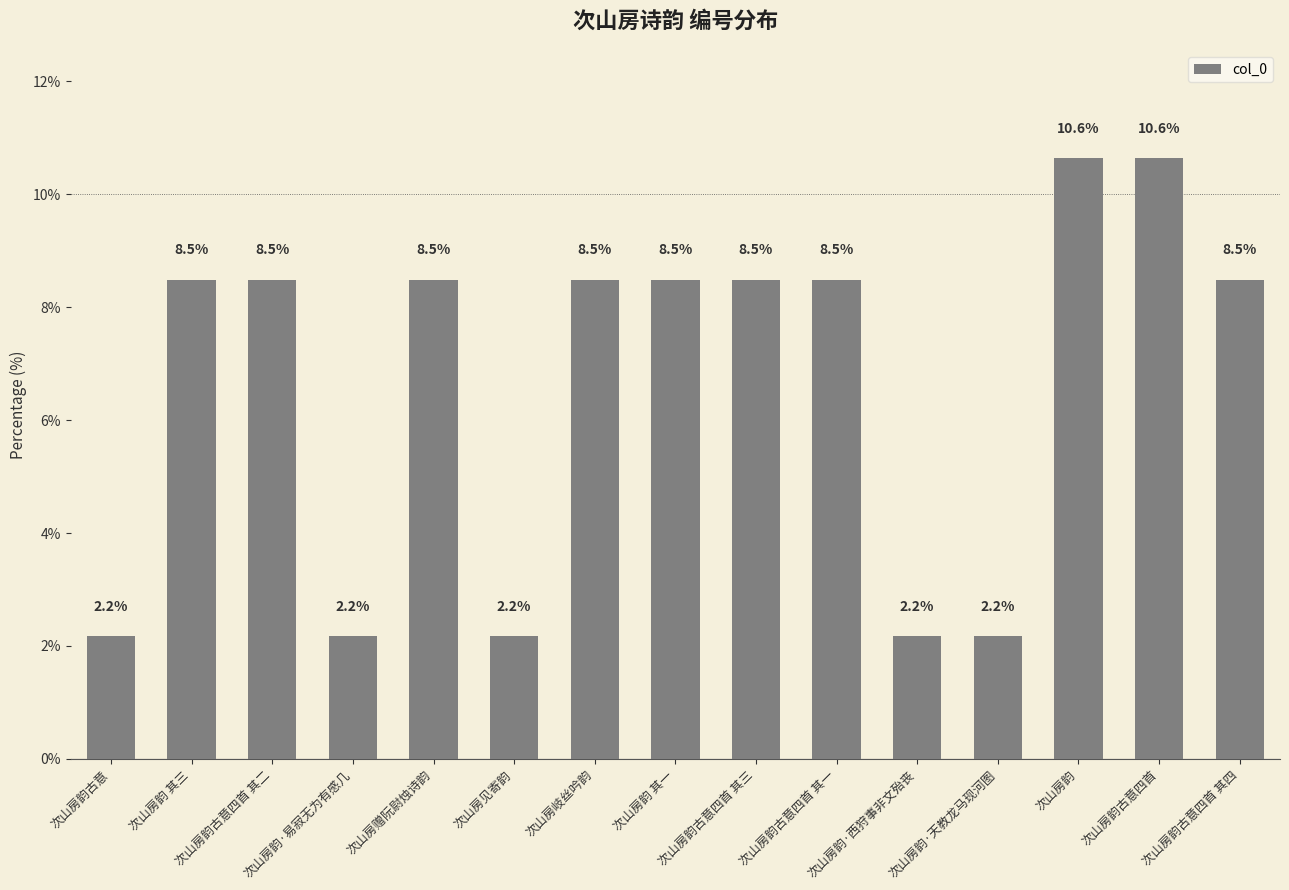

How many bars are there in total?

15